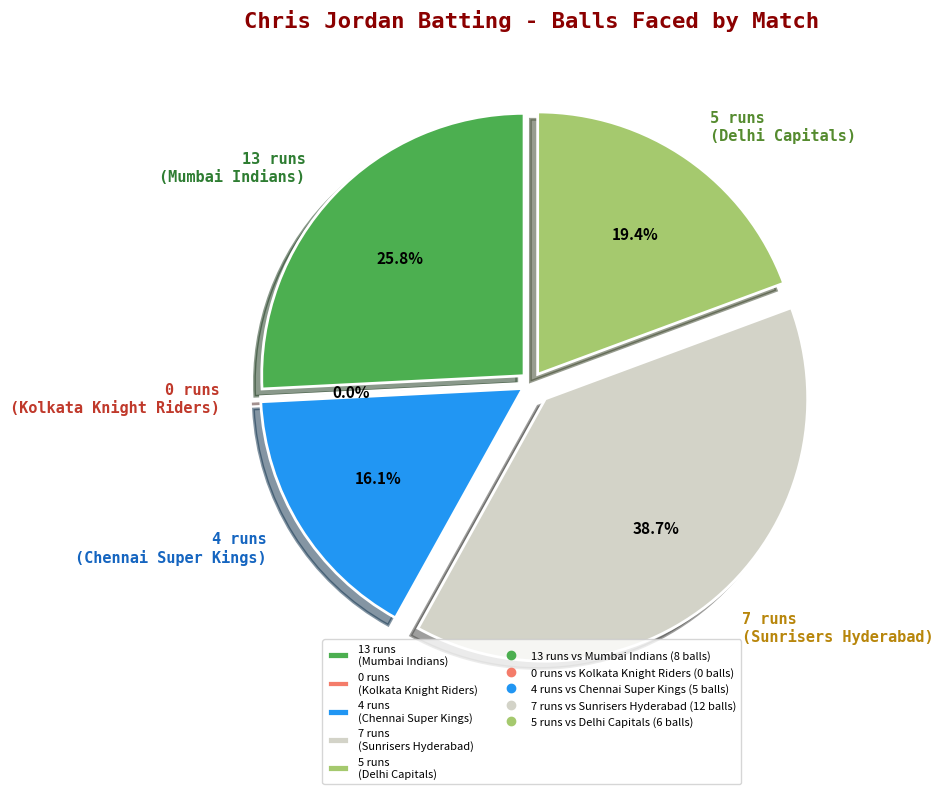

To the nearest percent, what is the difference between the largest and smallest slice percentages?

39%